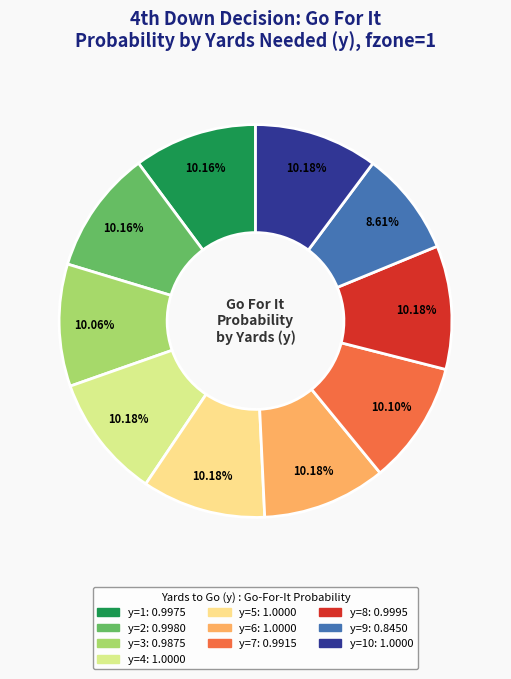

Is there a majority slice in this chart?

No